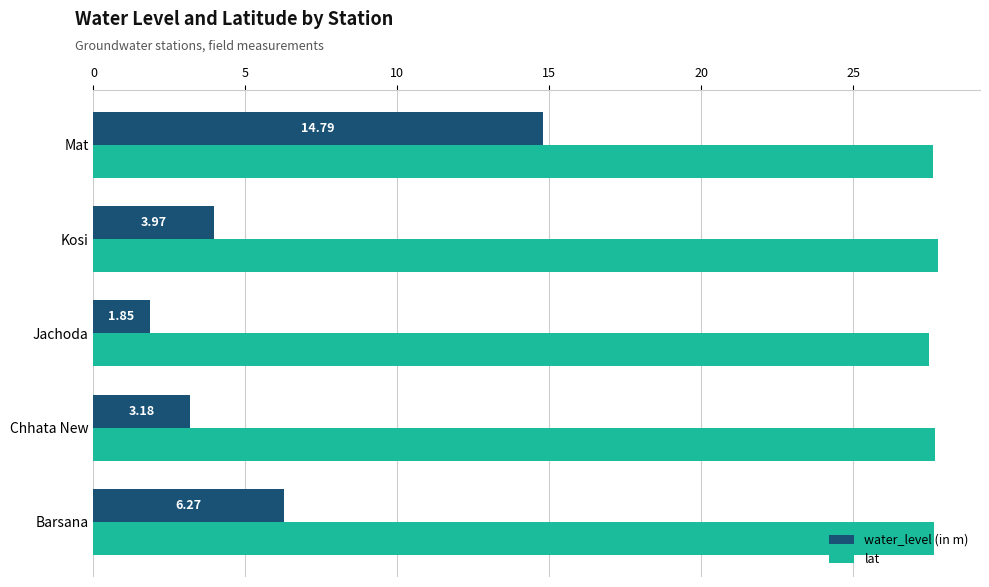

Which series has the largest range (max minus min)?

water_level (in m)